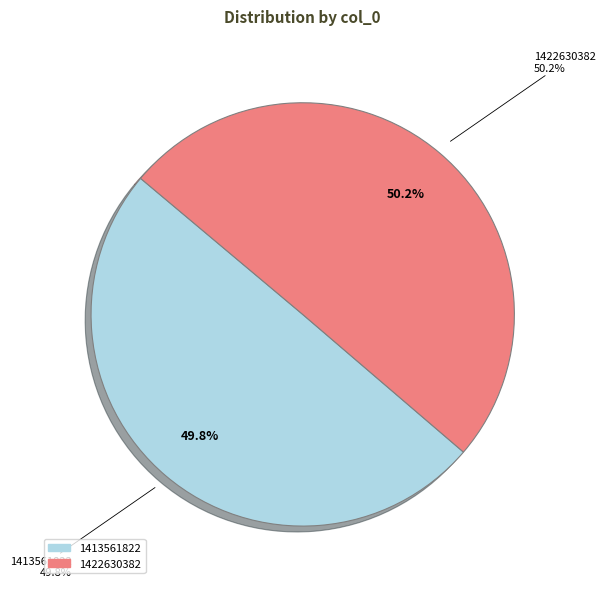

To the nearest percent, what portion does 1422630382 represent?

50%